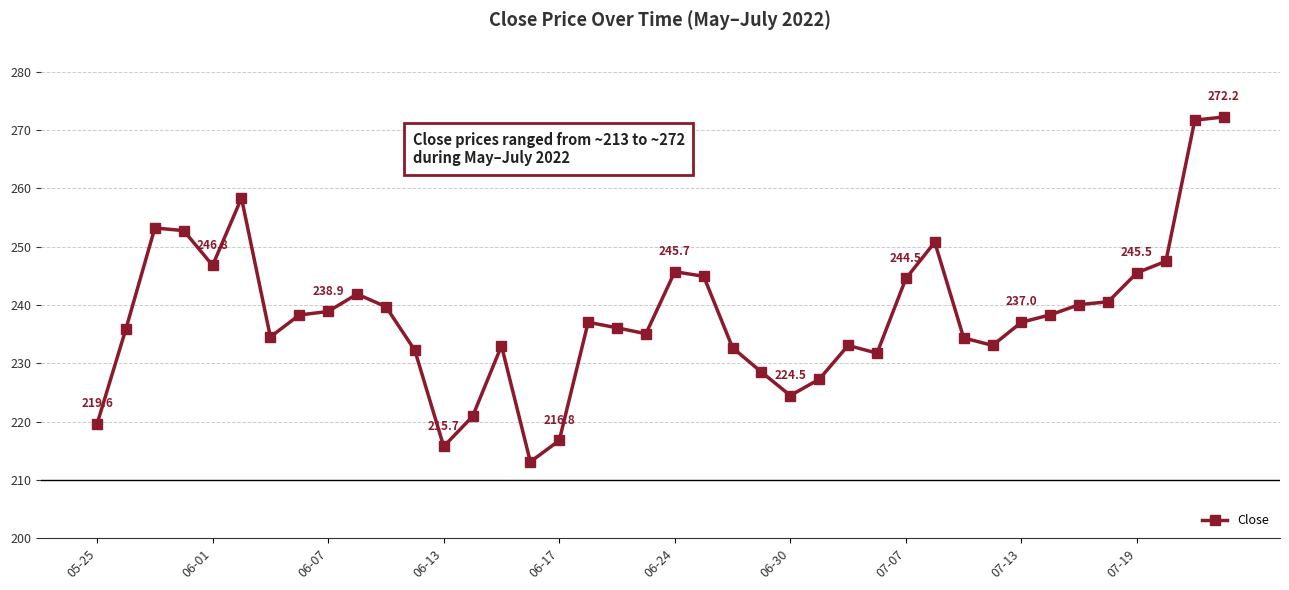

What is the sum of all values?

9523.7